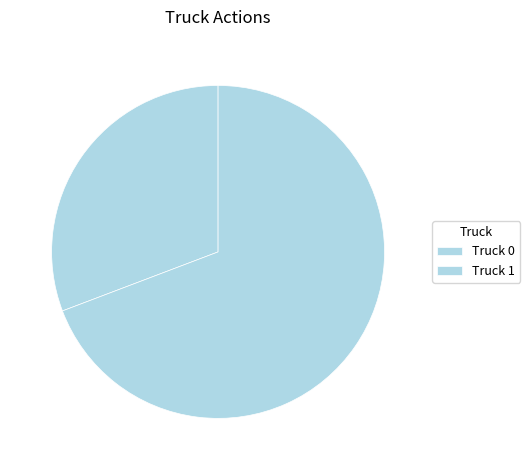

How many segments does this pie chart have?

2